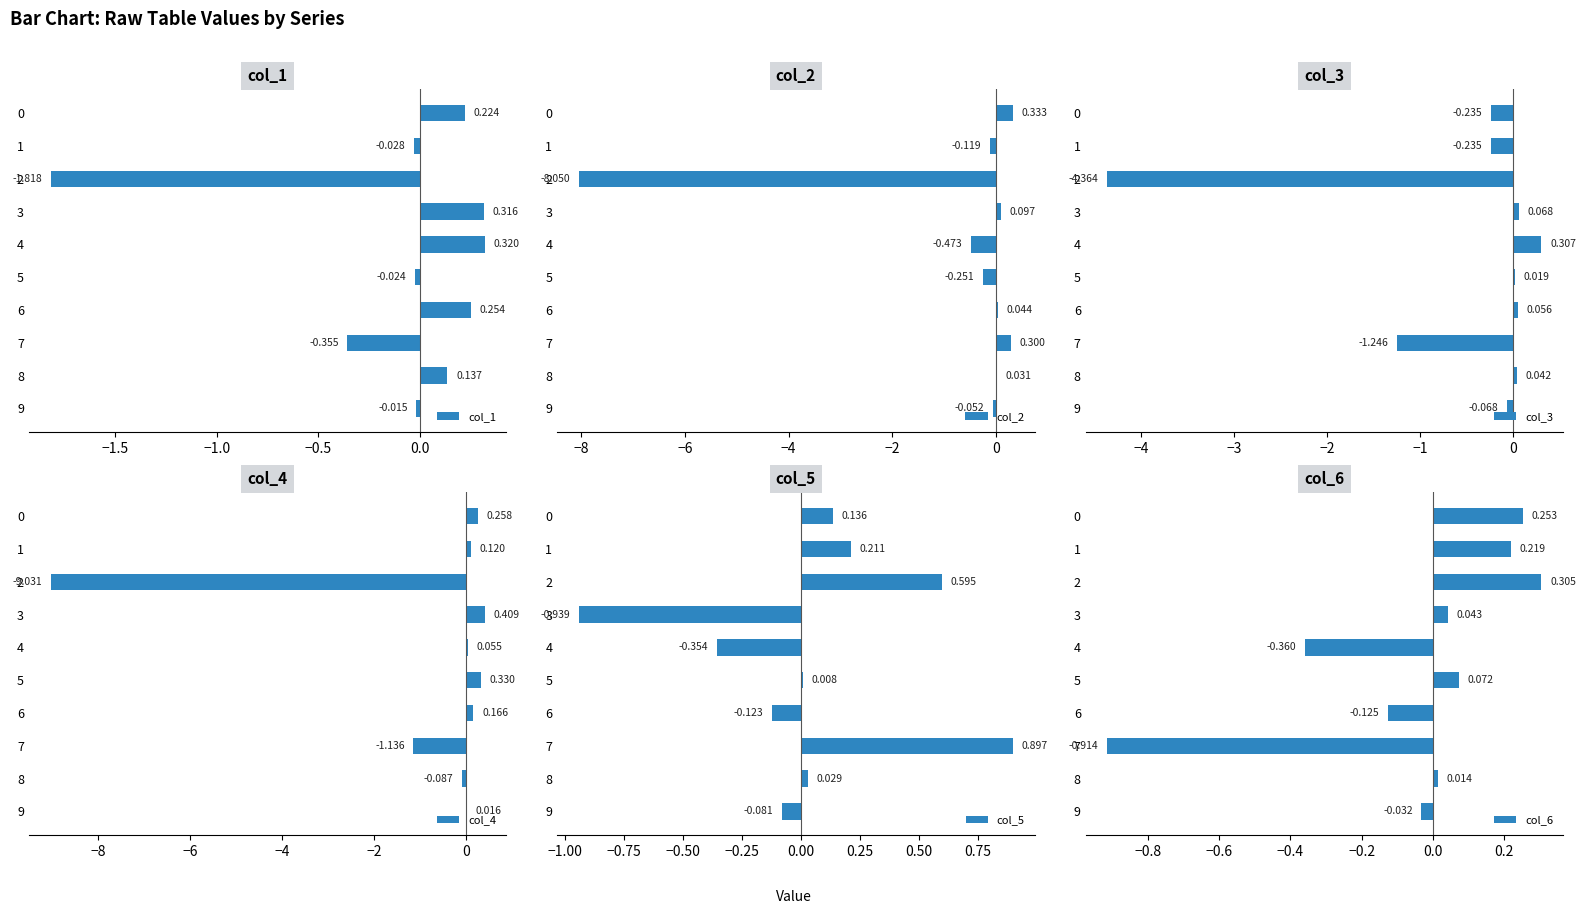

Which series has the largest total across all categories?

col_5